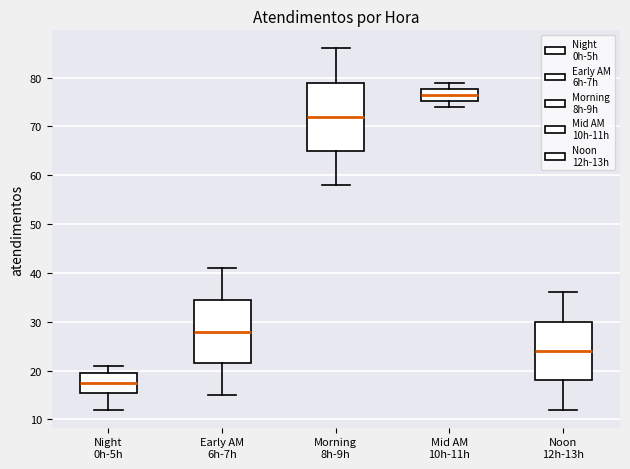

Comparing the boxes themselves (not the whiskers), which one is the tallest?

Morning 8h-9h